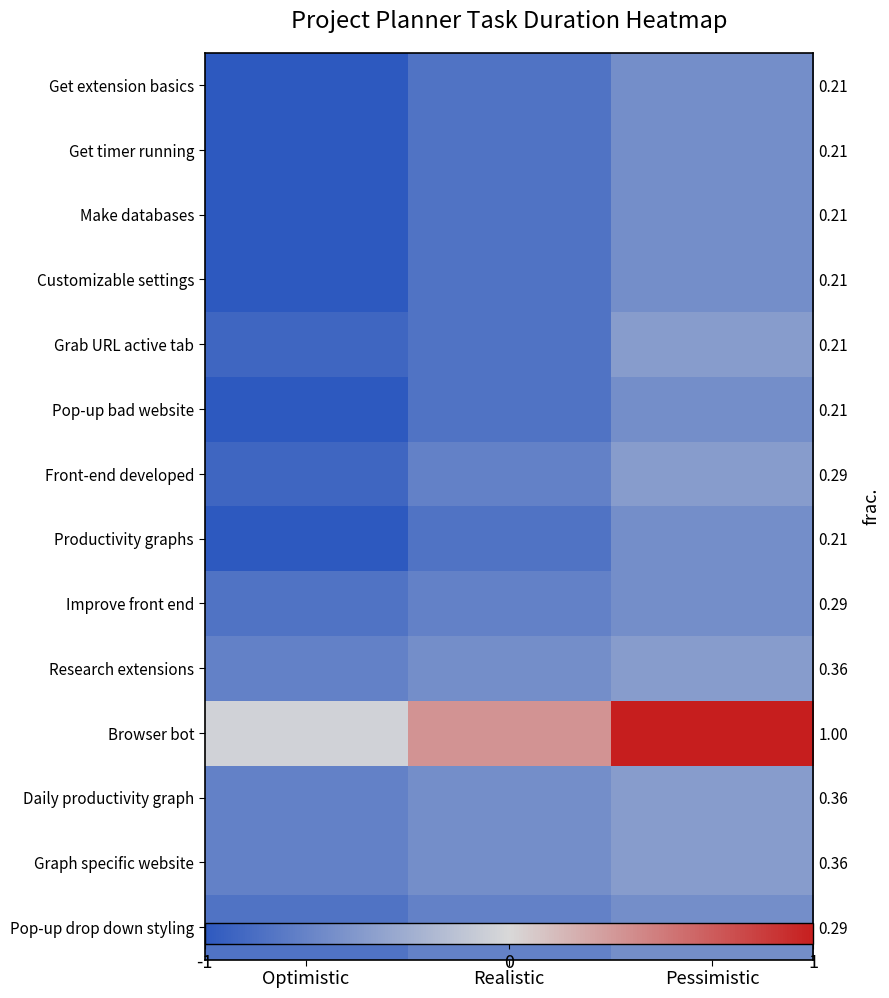

Rank the series at Realistic from lowest to highest value.

Get extension basics, Get timer running, Make databases, Customizable settings, Grab URL active tab, Pop-up bad website, Productivity graphs, Front-end developed, Improve front end, Pop-up drop down styling, Research extensions, Daily productivity graph, Graph specific website, Browser bot